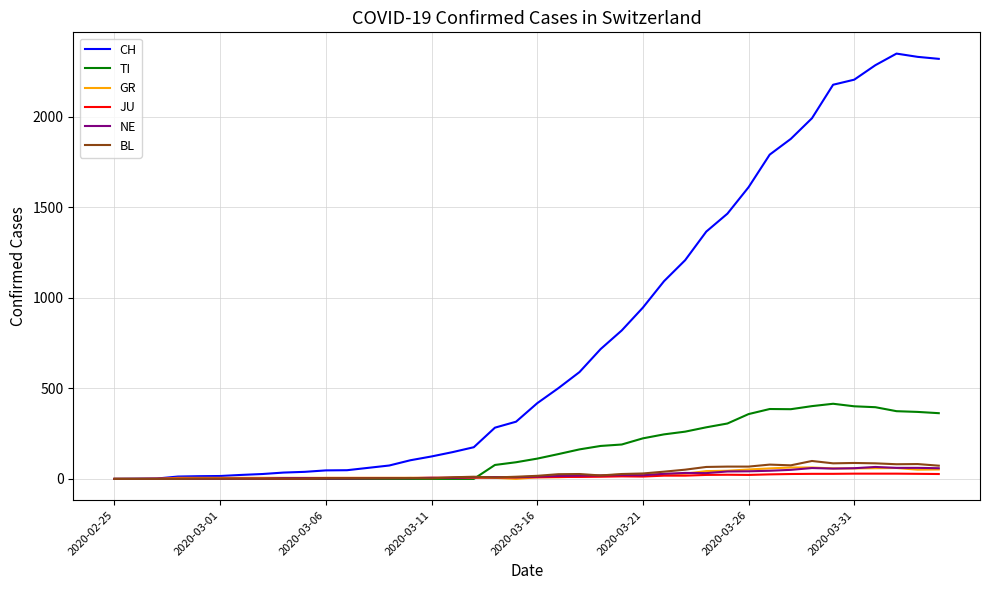

Which series has the largest range (max minus min)?

CH